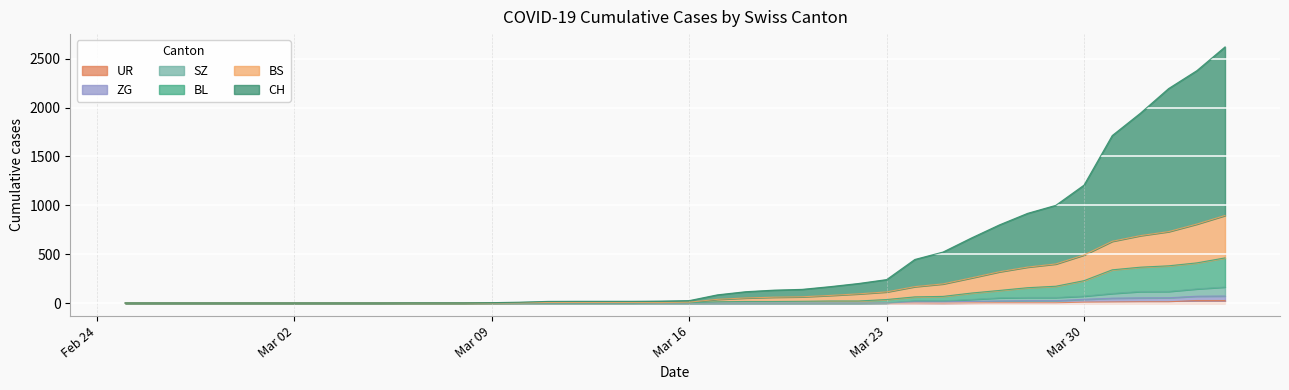

Reading left to right, transcribe all the data shown in this chart.

CH: 0	0	0	0	0	0	0	0	0	0	1	1	1	4	9	17	18	18	18	20	25	84	116	132	140	168	200	240	446	522	665	800	918	1000	1207	1714	1943	2195	2378	2621
BL: 0	0	0	0	0	0	0	0	0	0	0	0	0	1	2	2	2	2	2	5	5	13	16	16	18	21	21	36	63	68	102	129	157	172	229	340	367	381	411	462
BS: 0	0	0	0	0	0	0	0	0	0	0	0	0	1	2	6	6	6	6	5	9	38	52	60	64	78	94	114	168	196	257	320	368	400	492	632	690	731	808	896
ZG: 0	0	0	0	0	0	0	0	0	0	0	0	0	0	0	0	0	0	0	0	0	0	0	0	0	0	0	1	13	12	17	21	24	24	38	50	53	54	70	72
SZ: 0	0	0	0	0	0	0	0	0	0	0	0	0	0	0	0	0	0	0	0	0	0	0	0	0	0	0	1	23	22	37	53	57	57	71	98	118	119	145	164
UR: 0	0	0	0	0	0	0	0	0	0	0	0	0	0	0	0	0	0	0	0	0	0	0	0	0	0	0	1	1	0	2	3	3	3	9	11	13	13	26	26